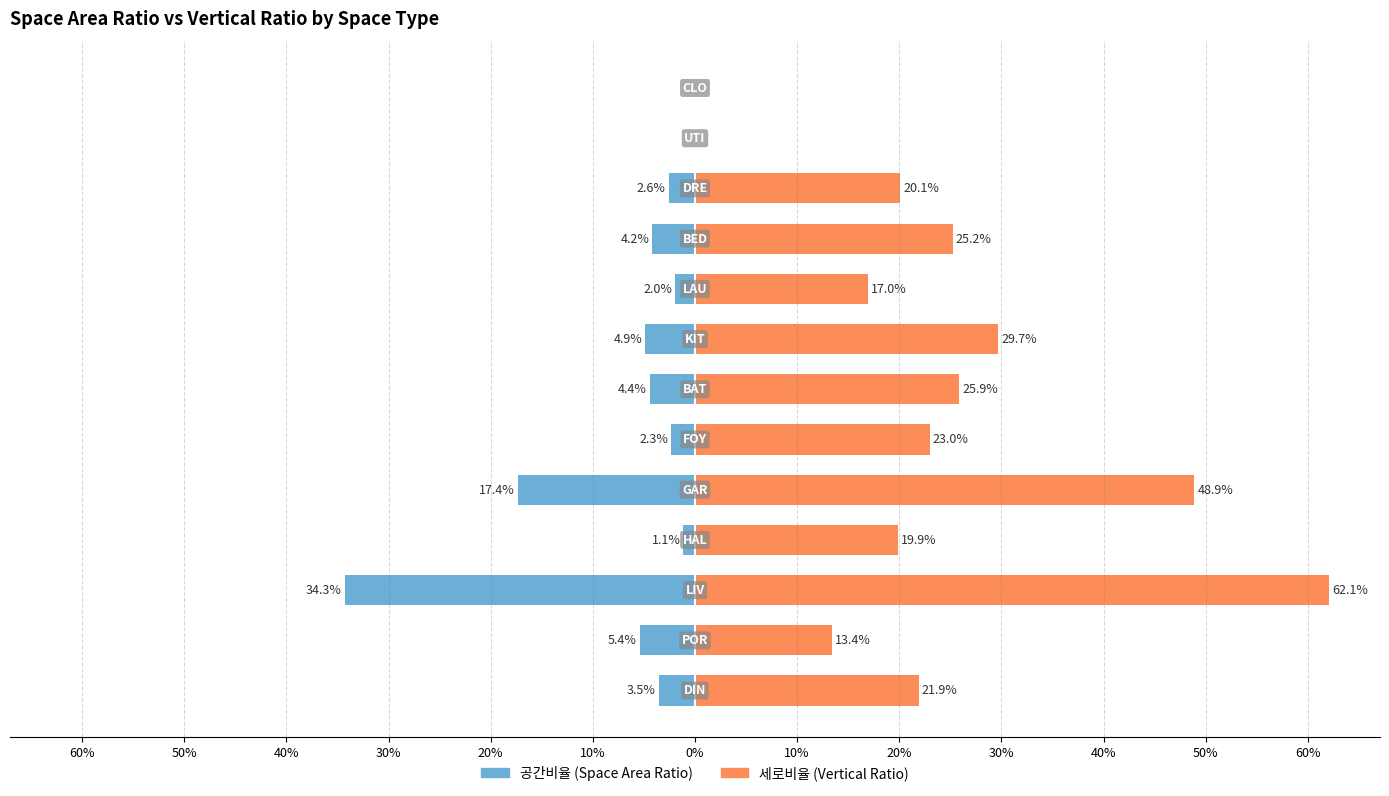

Reading left to right, transcribe all the data shown in this chart.

공간비율: 60%=-3.5	50%=-5.4	40%=-34.3	30%=-1.1	20%=-17.4	10%=-2.3	0%=-4.4	10%=-4.9	20%=-2.0	30%=-4.2	40%=-2.6	50%=0.0	60%=0.0
세로비율: 60%=21.9	50%=13.4	40%=62.1	30%=19.9	20%=48.9	10%=23.0	0%=25.9	10%=29.7	20%=17.0	30%=25.2	40%=20.1	50%=0.0	60%=0.0